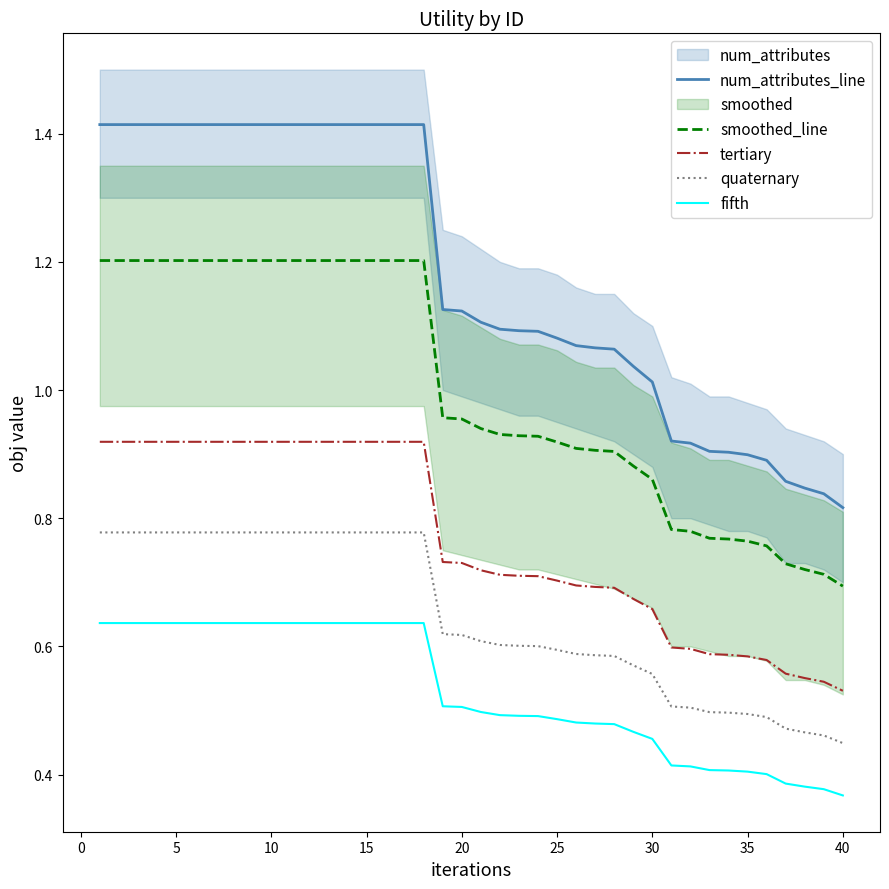

True or false: fifth and tertiary cross at least once.

False